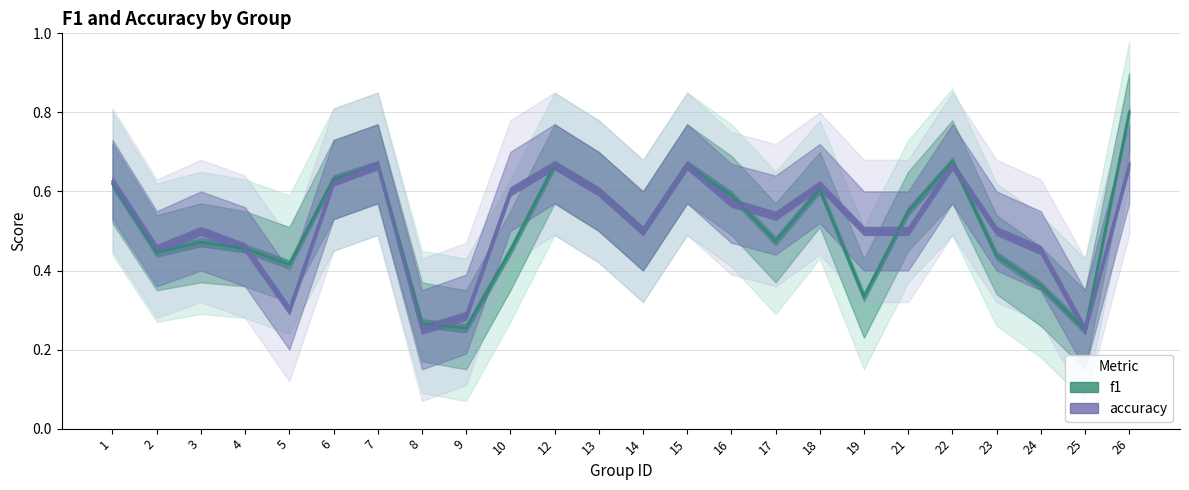

Reading right to left, extract all data points from this chart.

f1: 0.8	0.2	0.4	0.4	0.7	0.5	0.3	0.6	0.5	0.6	0.7	0.5	0.6	0.7	0.5	0.3	0.3	0.7	0.6	0.4	0.5	0.5	0.4	0.6
accuracy: 0.7	0.2	0.5	0.5	0.7	0.5	0.5	0.6	0.5	0.6	0.7	0.5	0.6	0.7	0.6	0.3	0.2	0.7	0.6	0.3	0.5	0.5	0.5	0.6